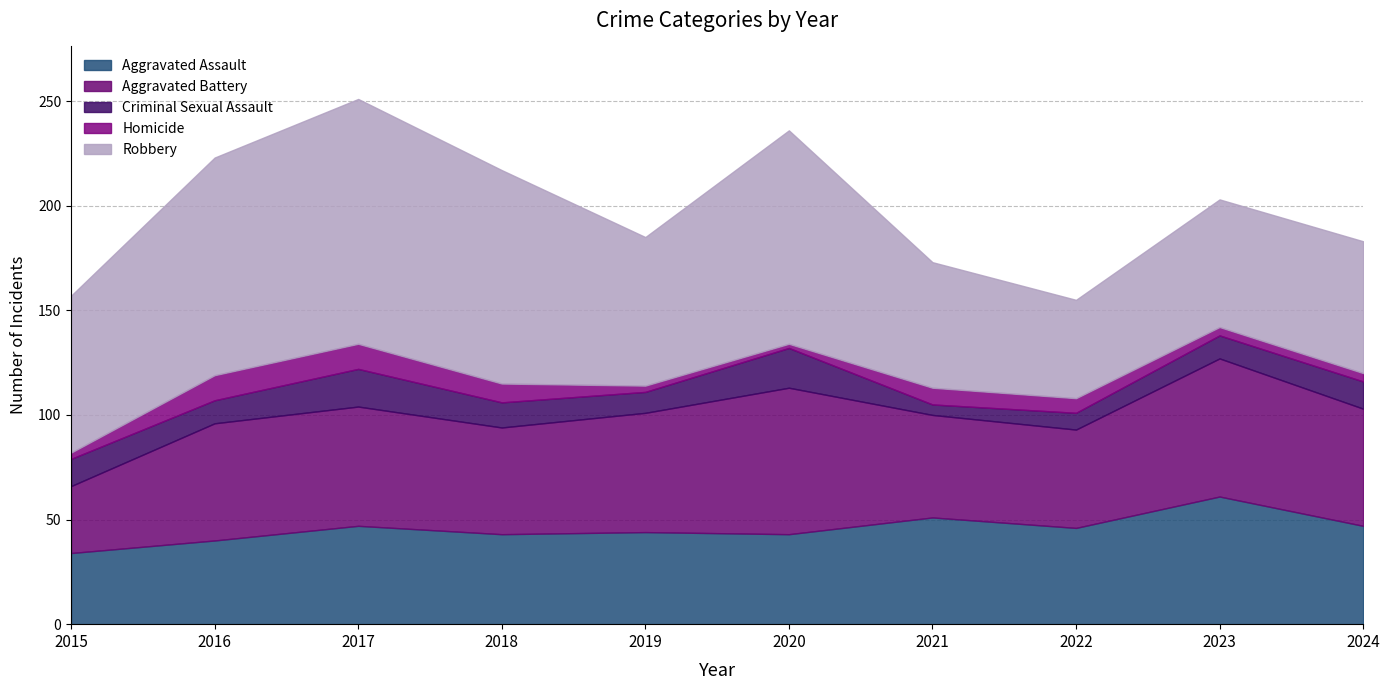

Rank the series at 2018 from lowest to highest value.

Homicide, Criminal Sexual Assault, Aggravated Assault, Aggravated Battery, Robbery